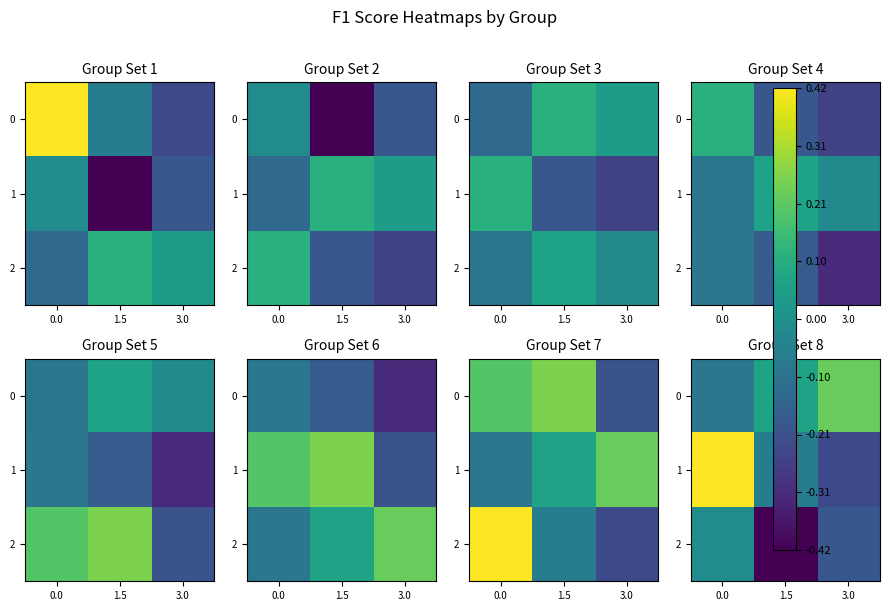

Count the 1 values in the range 0 to 1.

1